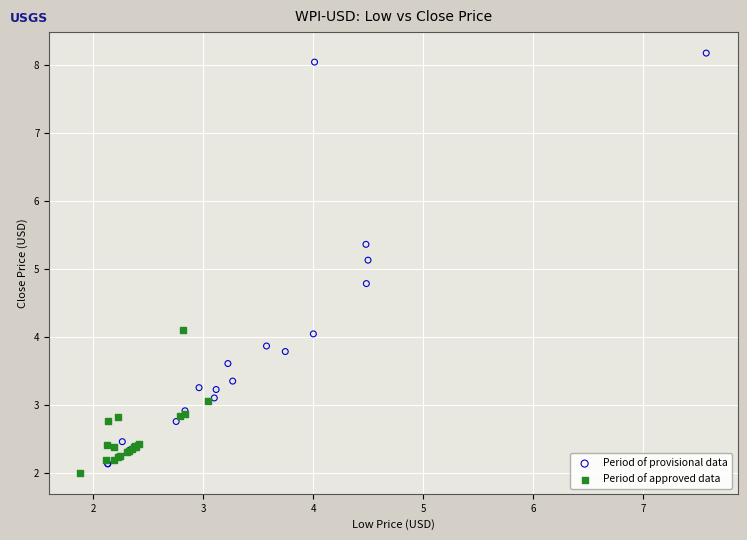

Which series has the largest Y range (max minus min)?

Period of provisional data